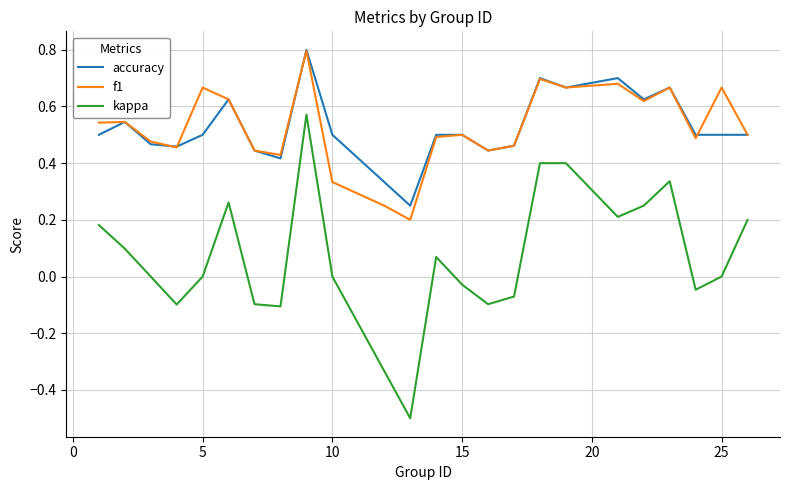

True or false: kappa and f1 cross at least once.

False